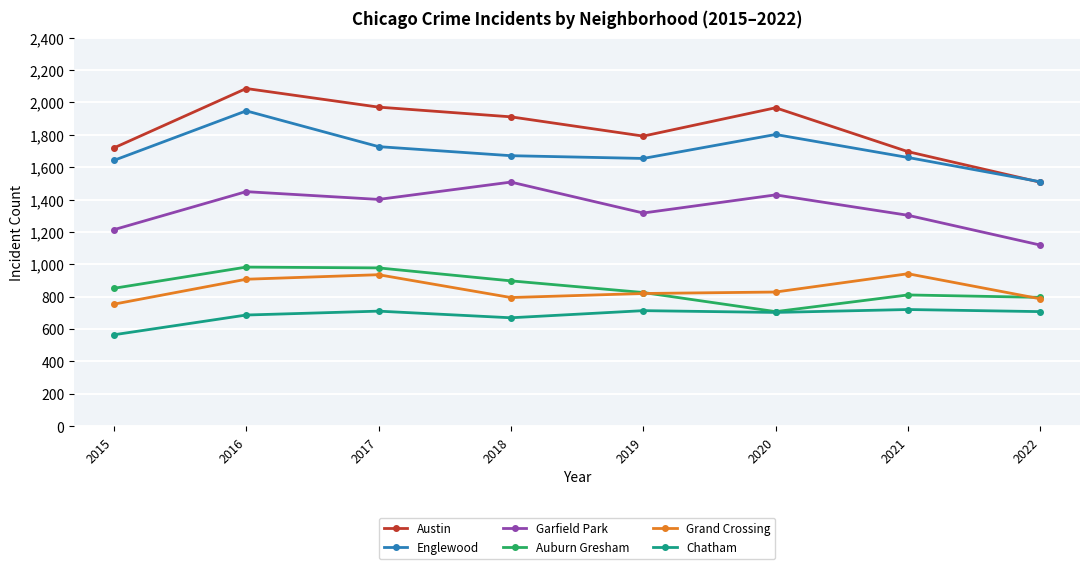

What is the value of the Austin point at the 3rd from the left?

1971